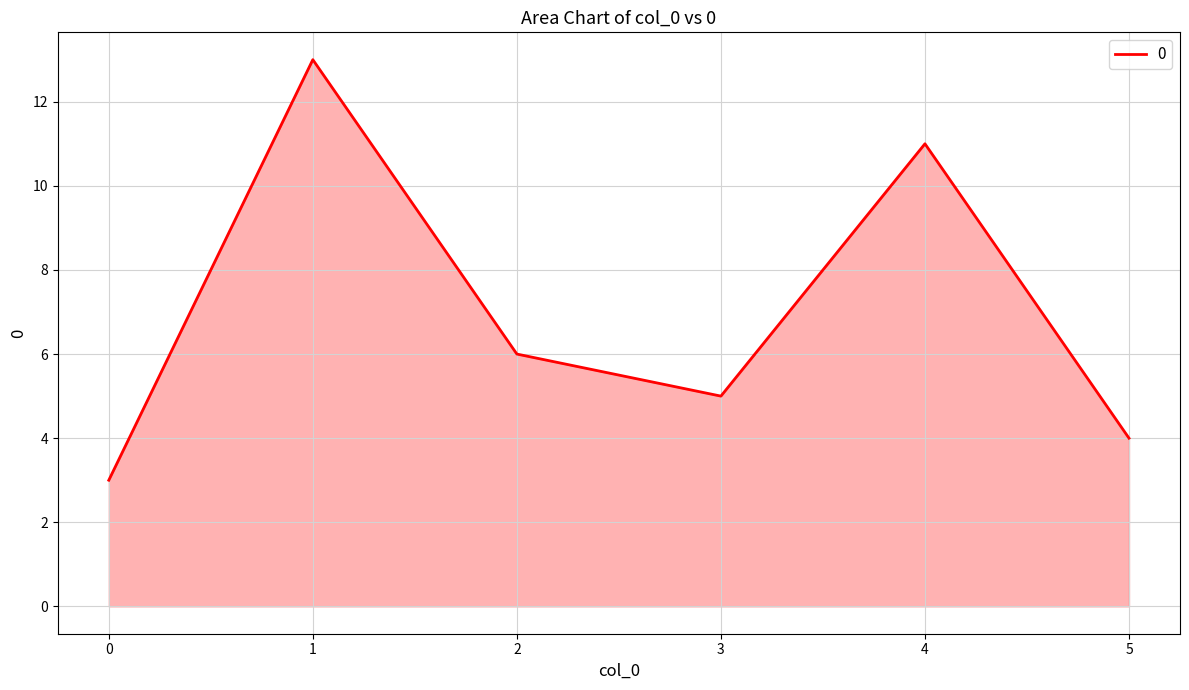

At which label is the value closest to 8?

2